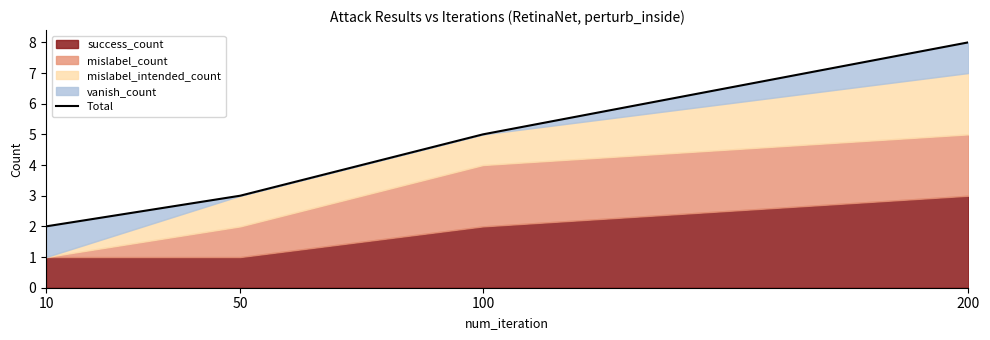

Does the chart display data point markers on the line(s)?

No